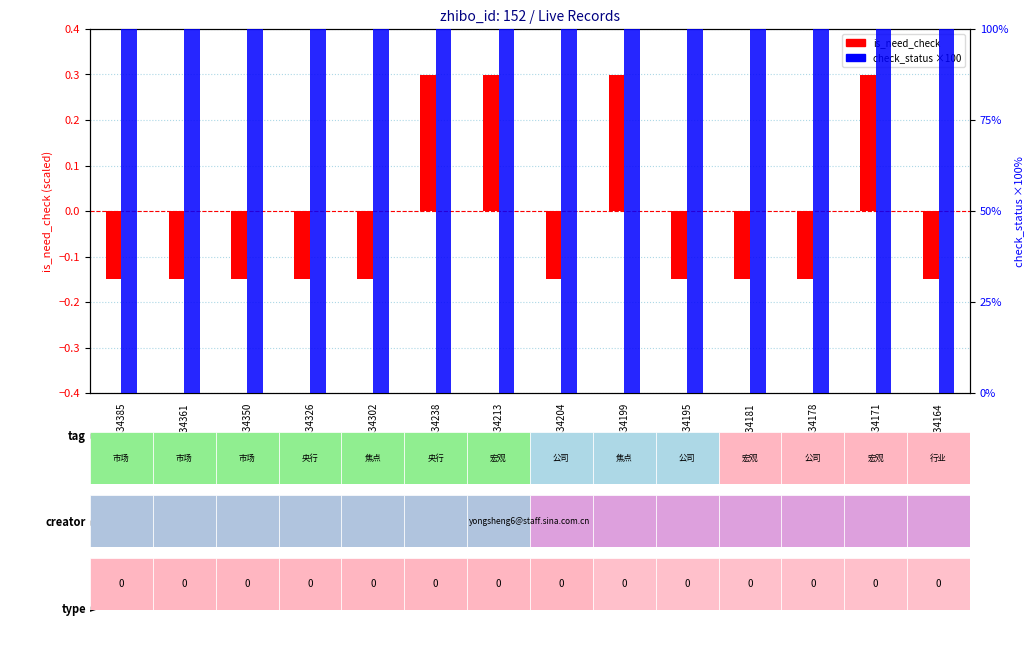

Reading left to right, list all the values displayed in this chart.

is_need_check (scaled): 1834385=-0.1	1834361=-0.1	1834350=-0.1	1834326=-0.1	1834302=-0.1	1834238=0.3	1834213=0.3	1834204=-0.1	1834199=0.3	1834195=-0.1	1834181=-0.1	1834178=-0.1	1834171=0.3	1834164=-0.1
check_status (×100): 1834385=100.0	1834361=100.0	1834350=100.0	1834326=100.0	1834302=100.0	1834238=100.0	1834213=100.0	1834204=100.0	1834199=100.0	1834195=100.0	1834181=100.0	1834178=100.0	1834171=100.0	1834164=100.0